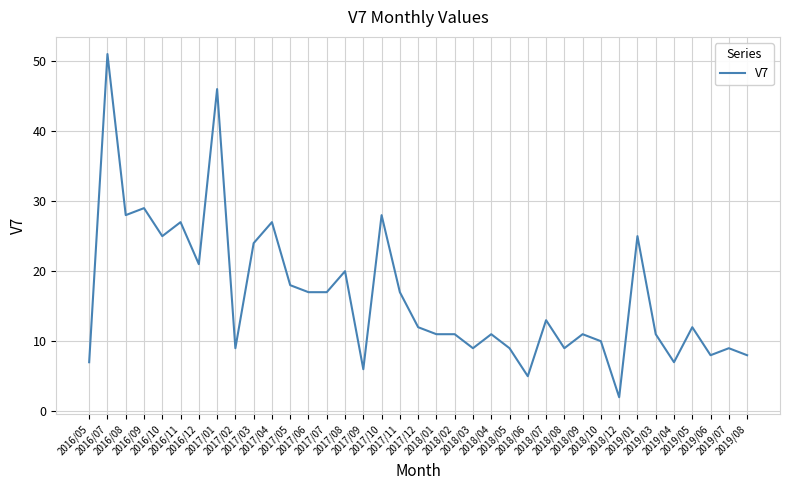

What is the greatest value displayed?

51